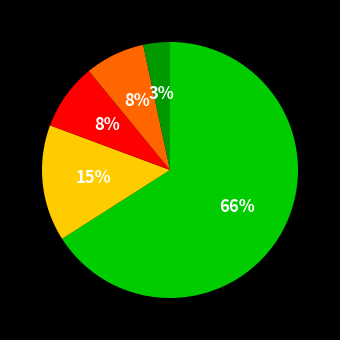

To the nearest percent, what is the average slice percentage?

20%